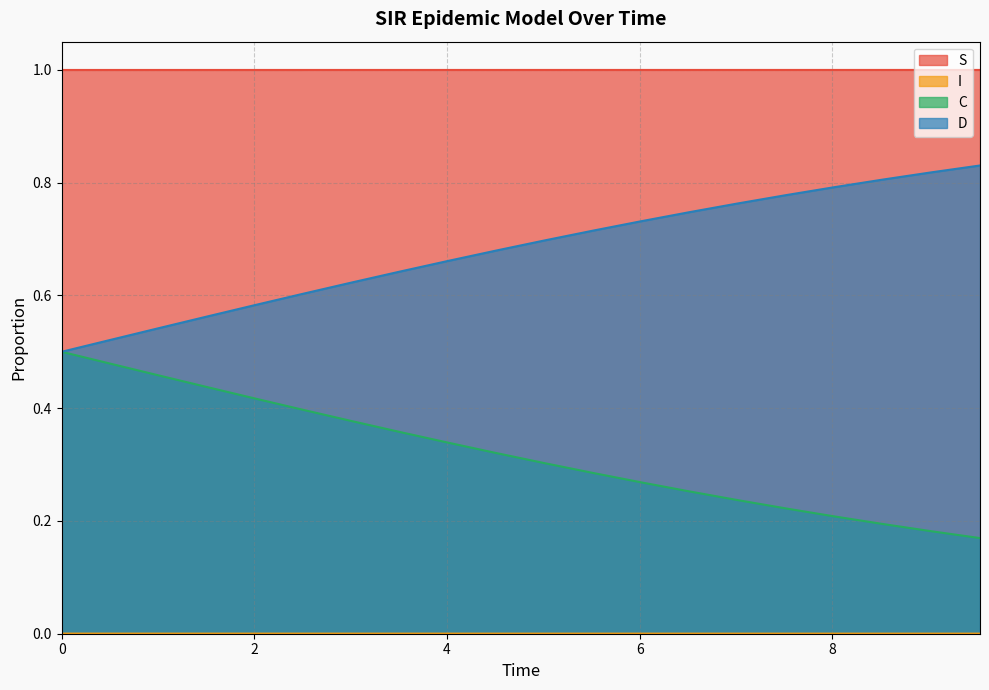

Rank the categories by C value from highest to lowest.

0.0, 0.5016722408026756, 1.0033444816053512, 1.5050167224080266, 2.0066889632107023, 2.508361204013378, 3.0100334448160533, 3.511705685618729, 4.013377926421405, 4.51505016722408, 5.016722408026756, 5.518394648829432, 6.020066889632107, 6.521739130434782, 7.023411371237458, 7.525083612040134, 8.02675585284281, 8.528428093645484, 9.03010033444816, 9.531772575250836